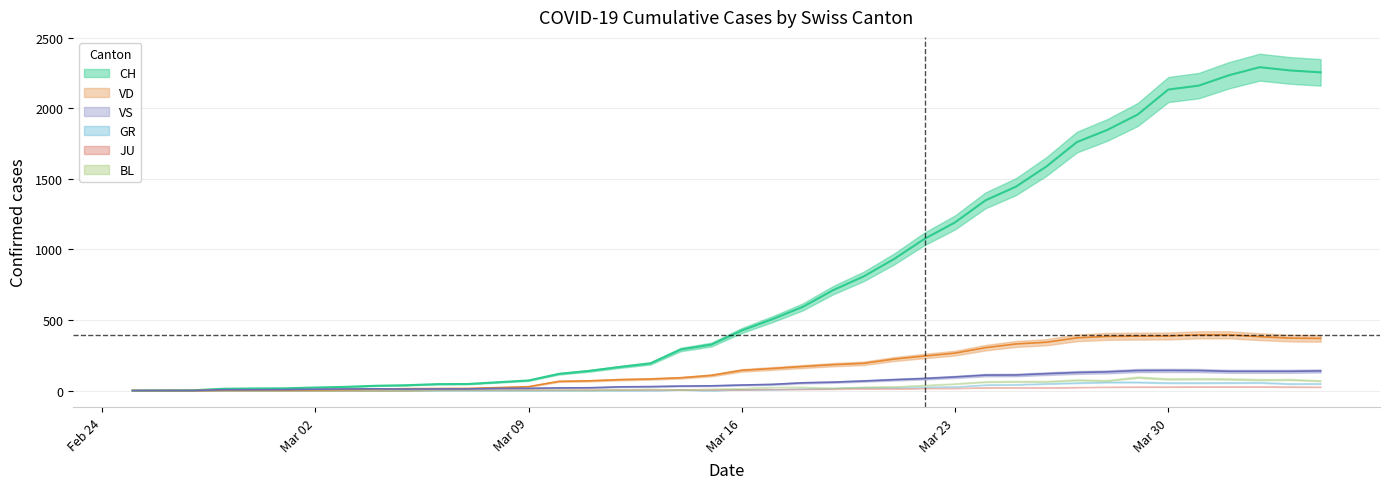

List the labels in order of CH value, largest first.

2020-04-02, 2020-04-03, 2020-04-04, 2020-04-01, 2020-03-31, 2020-03-30, 2020-03-29, 2020-03-28, 2020-03-27, 2020-03-26, 2020-03-25, 2020-03-24, 2020-03-23, 2020-03-22, 2020-03-21, 2020-03-20, 2020-03-19, 2020-03-18, 2020-03-17, 2020-03-16, 2020-03-15, 2020-03-14, 2020-03-13, 2020-03-12, 2020-03-11, 2020-03-10, 2020-03-09, 2020-03-08, 2020-03-07, 2020-03-06, 2020-03-05, 2020-03-04, 2020-03-03, 2020-03-02, 2020-03-01, 2020-02-29, 2020-02-28, 2020-02-27, 2020-02-26, 2020-02-25